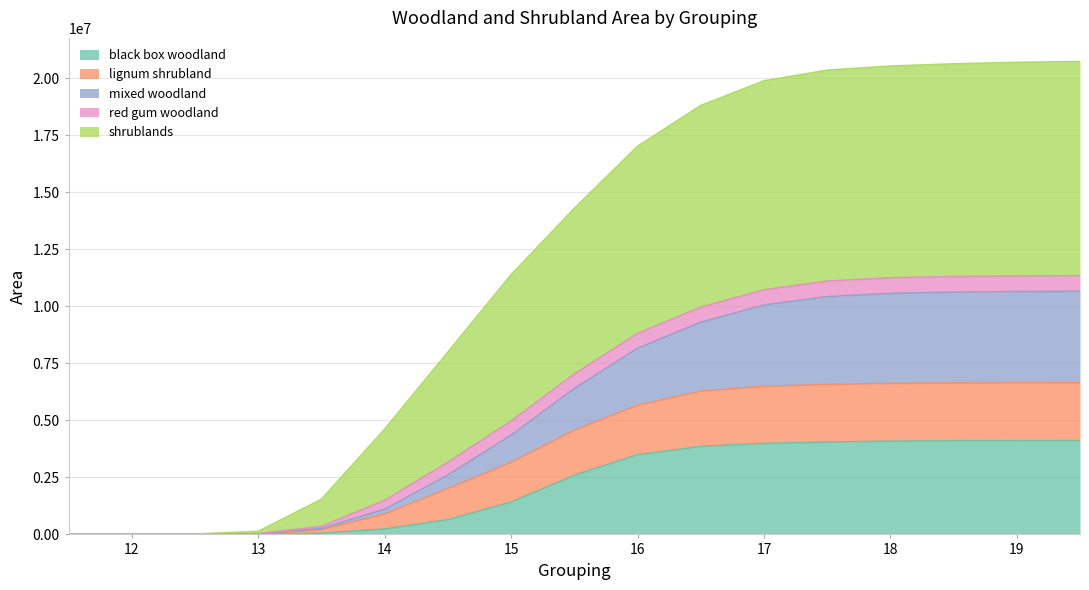

Which has a higher value, 12.0 or 19.5?

19.5